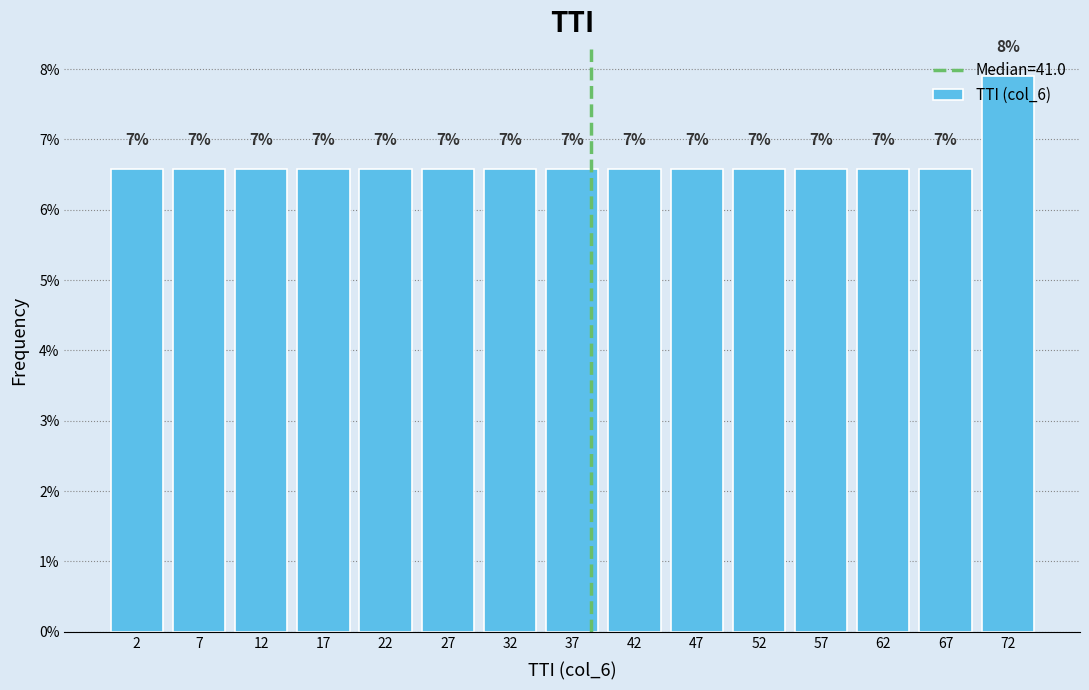

How many bars are there in total?

15